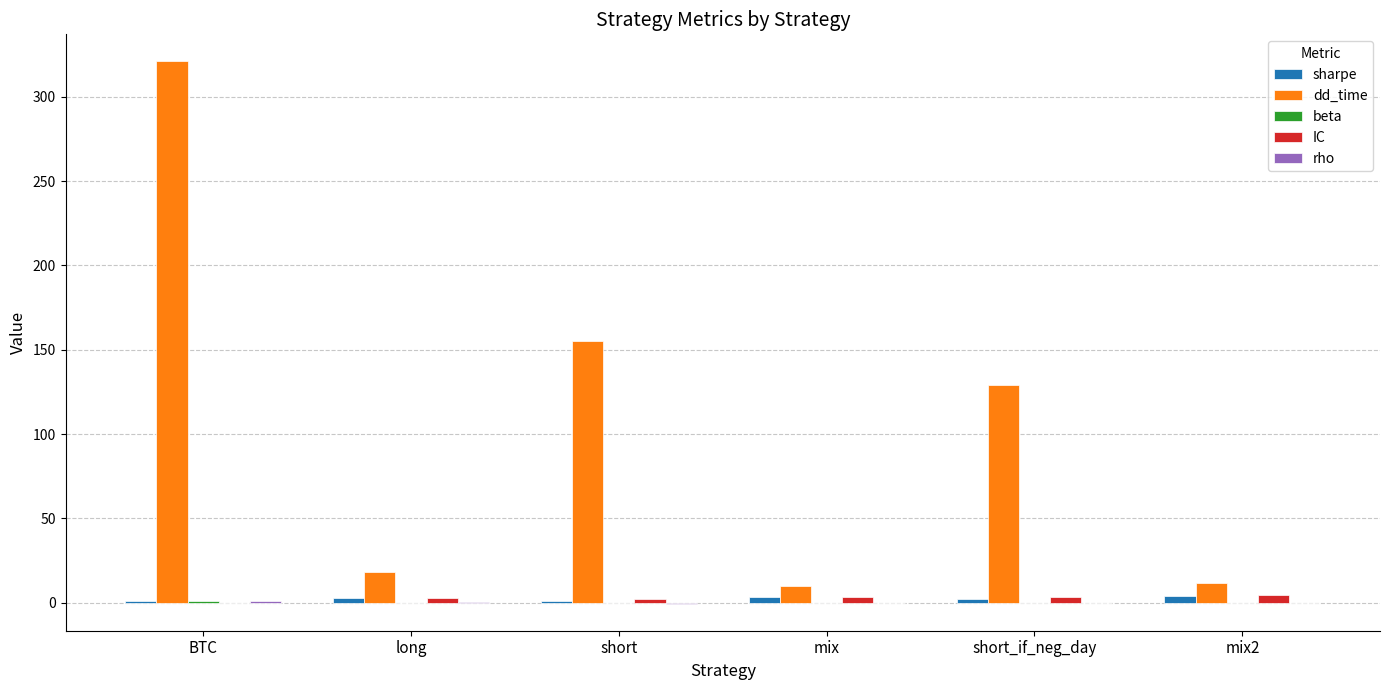

Is it true that dd_time equals 30.9 at long?

False